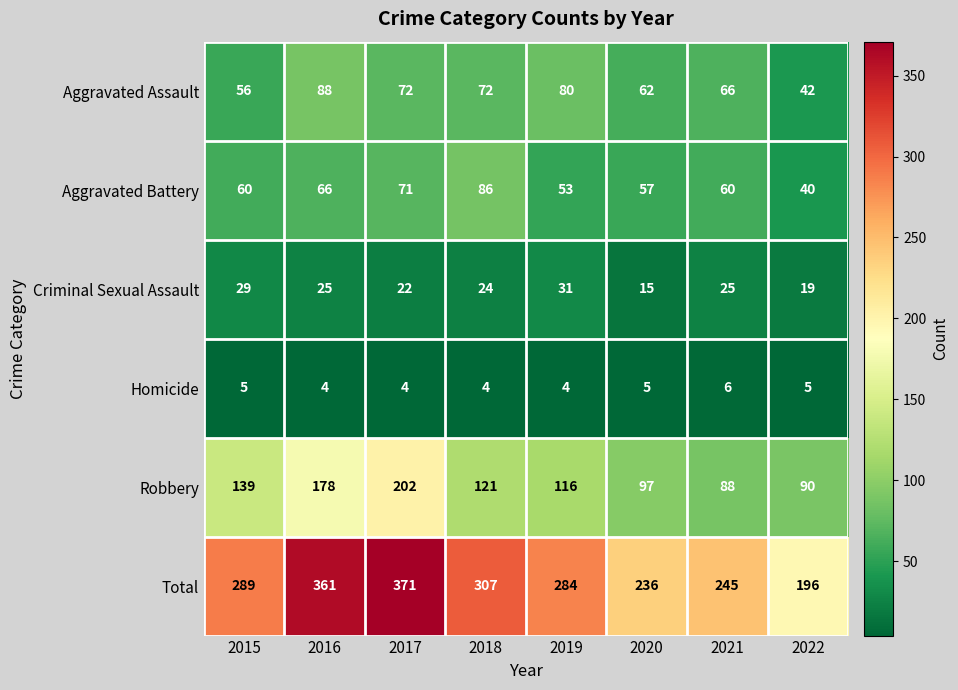

At which label does Criminal Sexual Assault first exceed 25?

2015